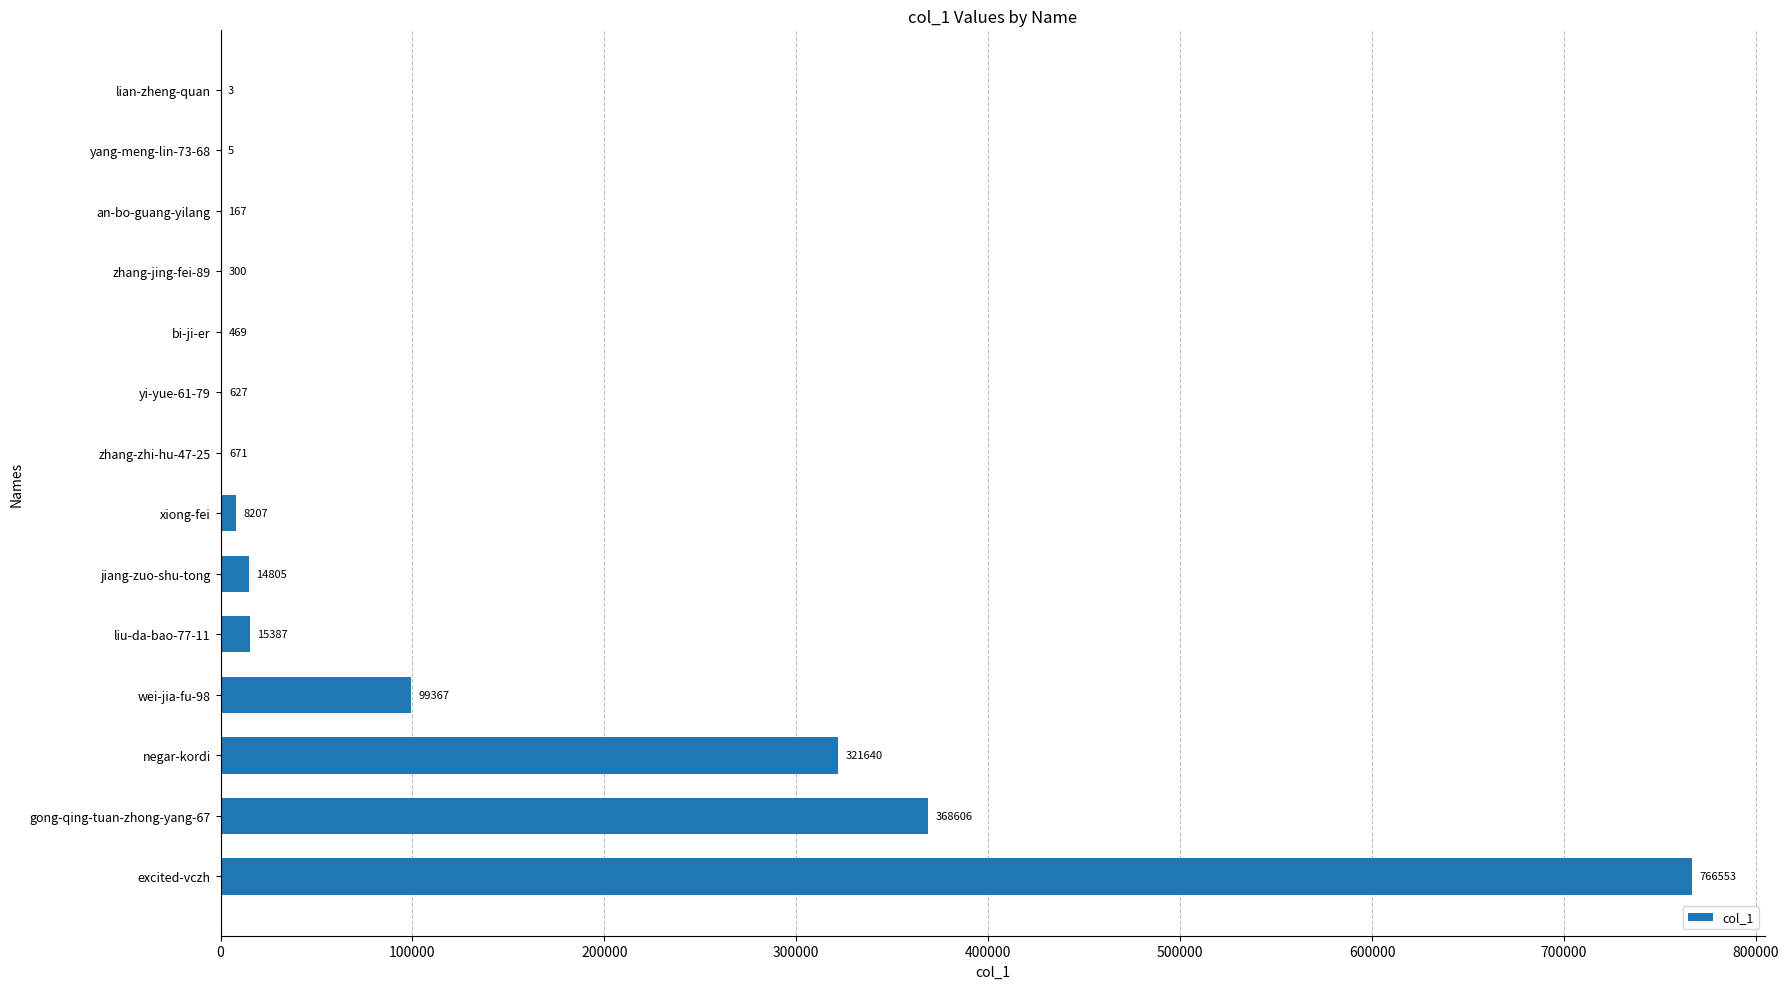

Which category has the highest value across all series?

excited-vczh